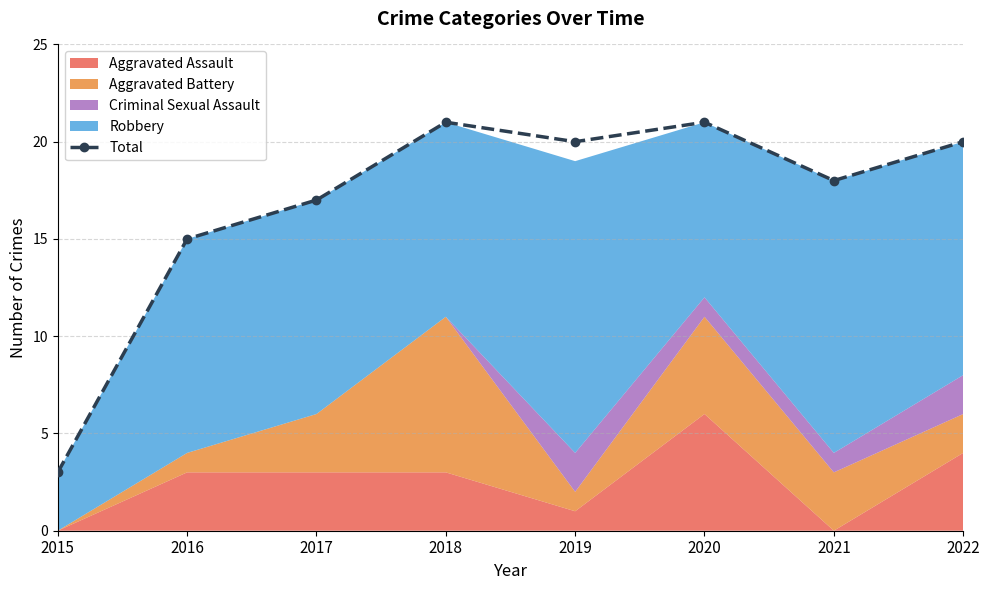

True or false: the data shows 33 at 2022.

False